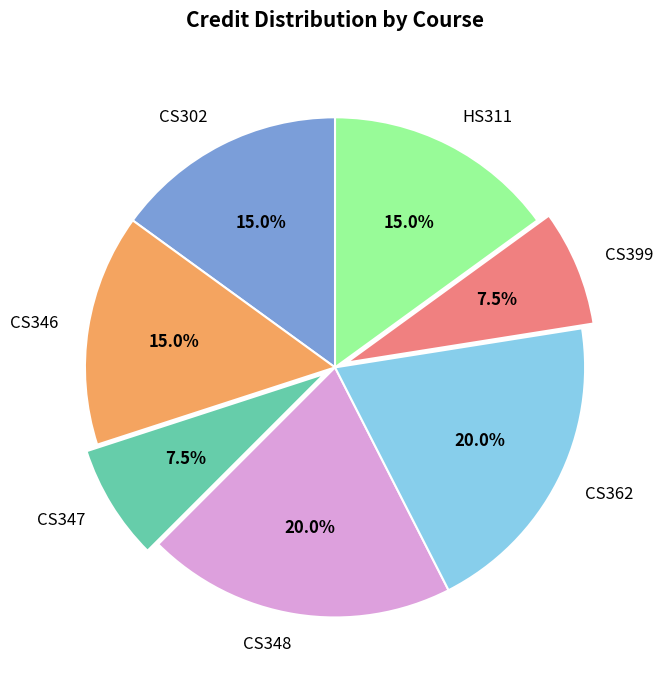

Between CS348 and CS347, which is larger?

CS348